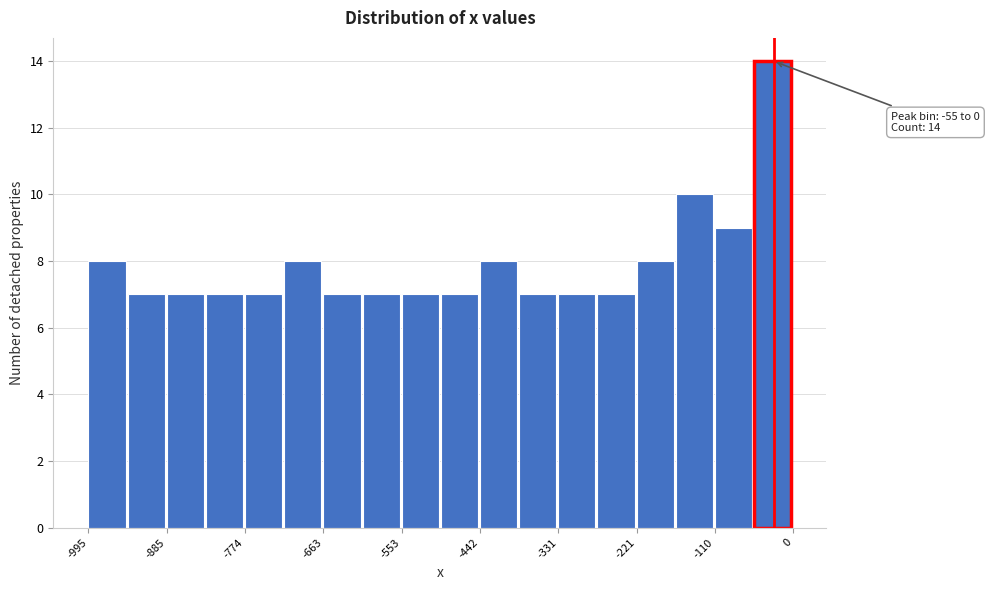

Read against the x-axis, roughly where is the centre of the tallest bar?

-20